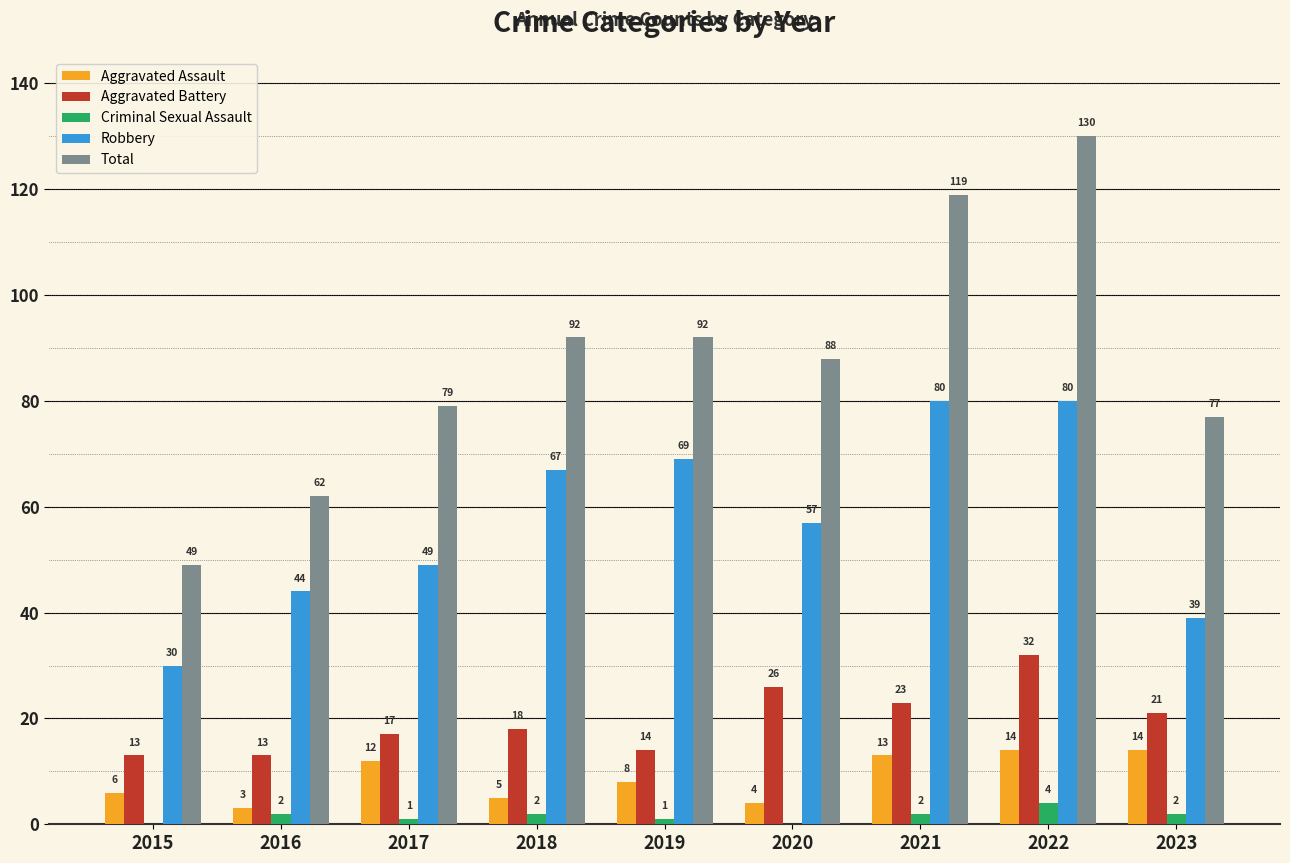

Does the chart contain stacked bars?

No